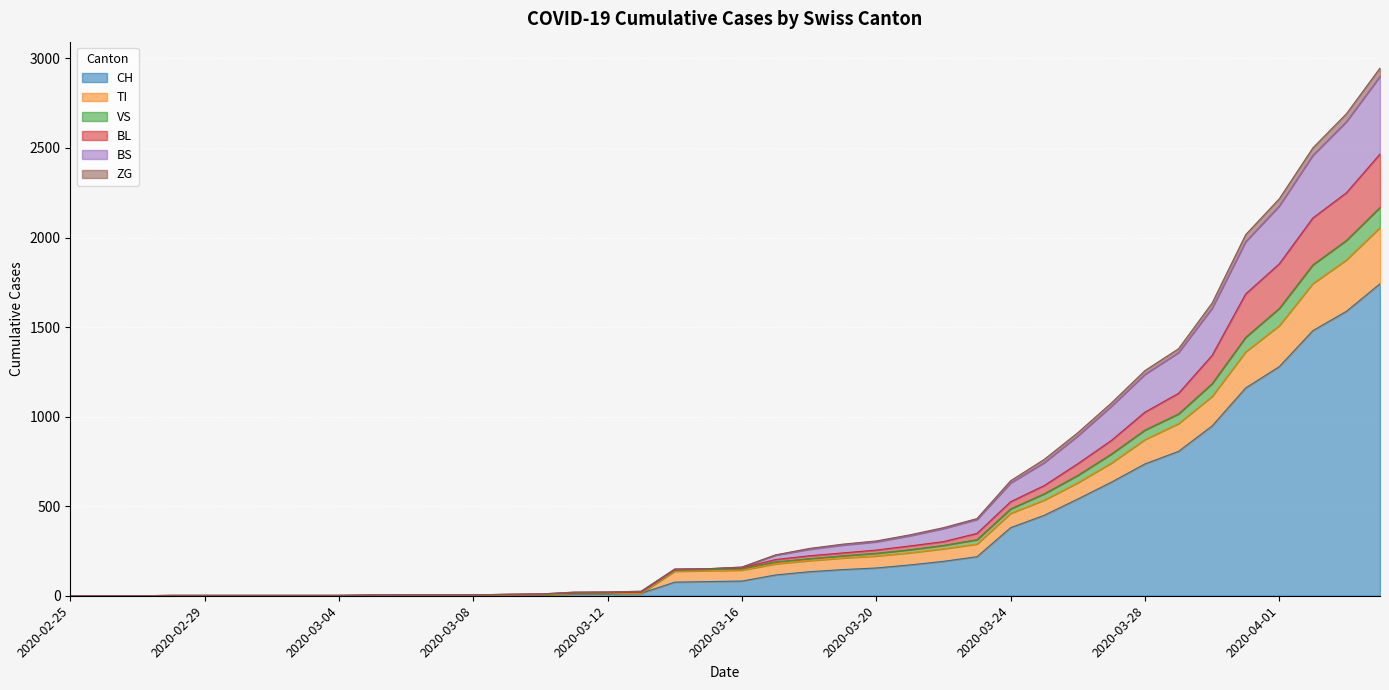

Is it true that ZG equals 108 at 2020-03-24?

False